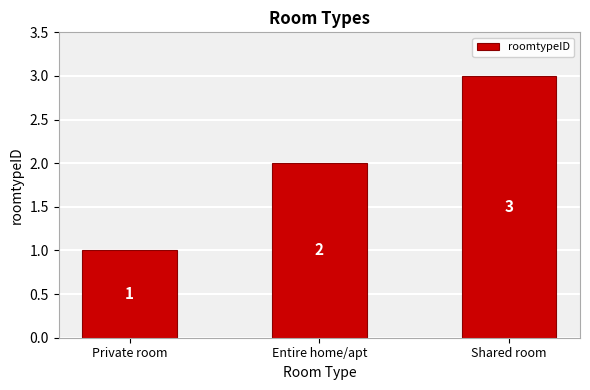

What is the label of the 2nd bar from the right?

Entire home/apt